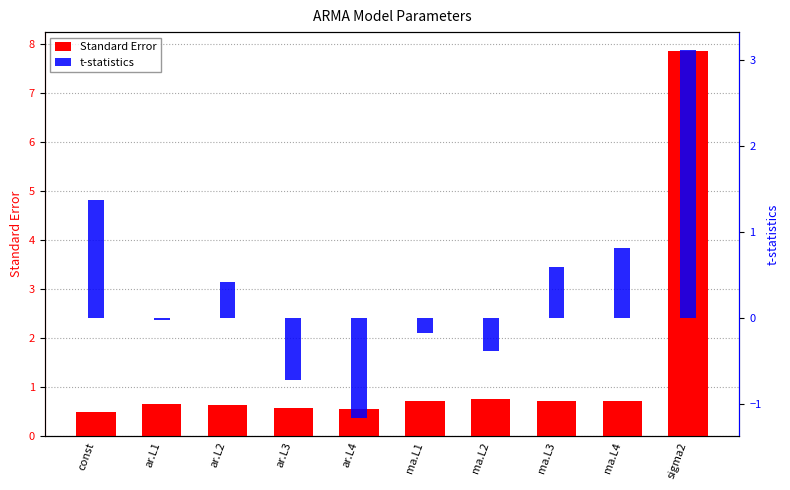

What is the sum of all t-statistics values?

3.8